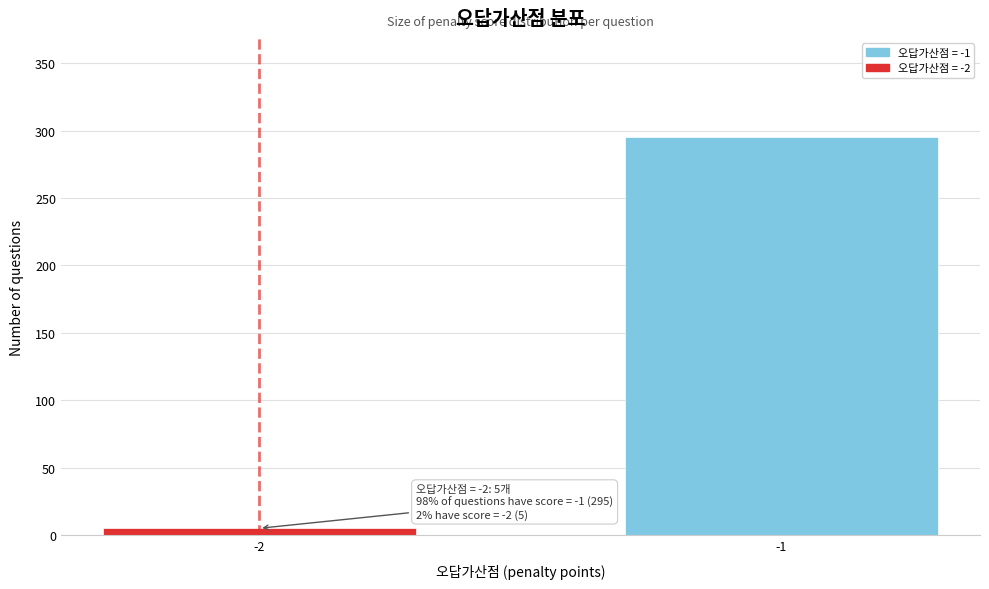

Reading right to left, extract all data points from this chart.

-1=295	-2=5